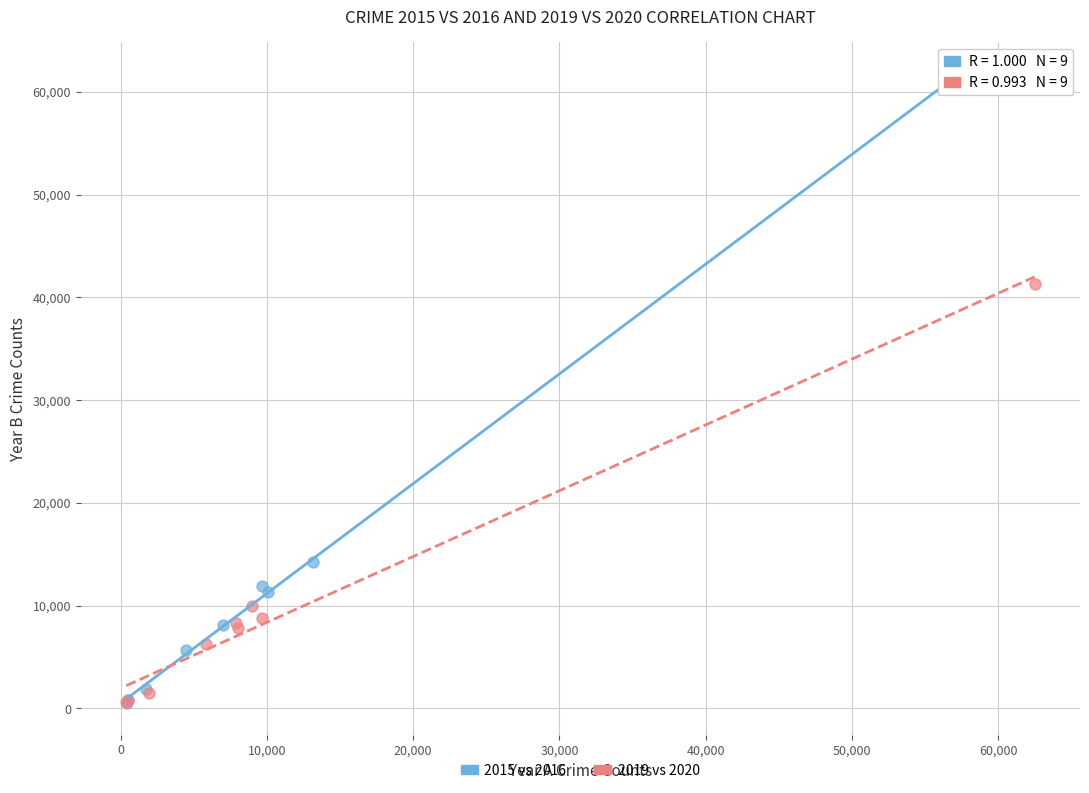

Which series has the widest spread of Y values?

2015 vs 2016